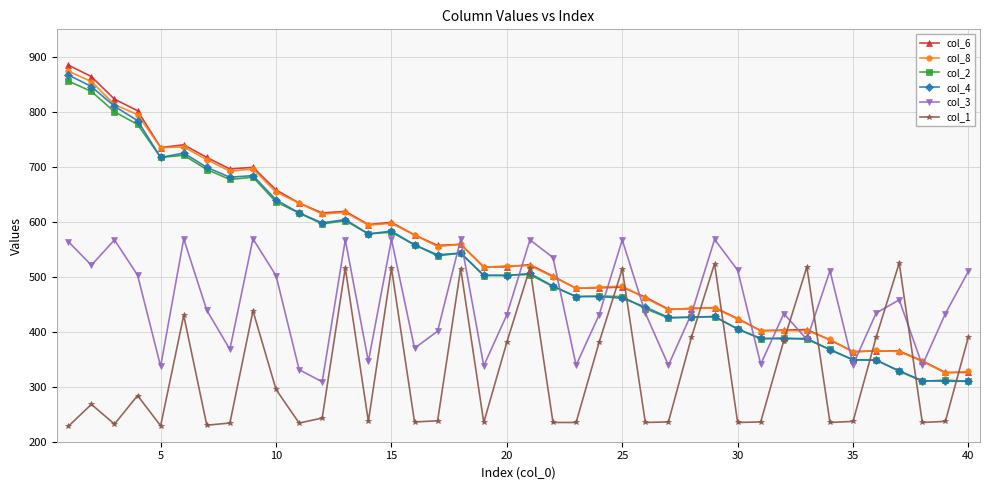

How many times do col_1 and col_3 cross each other?

4